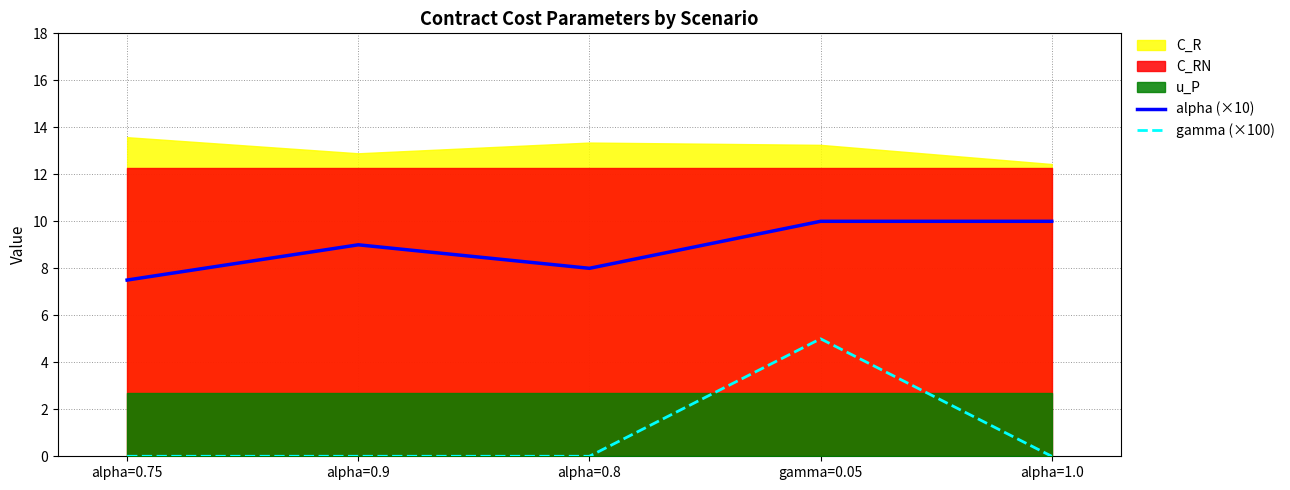

True or false: alpha (×10) has a value of 11.1 at alpha=0.75.

False